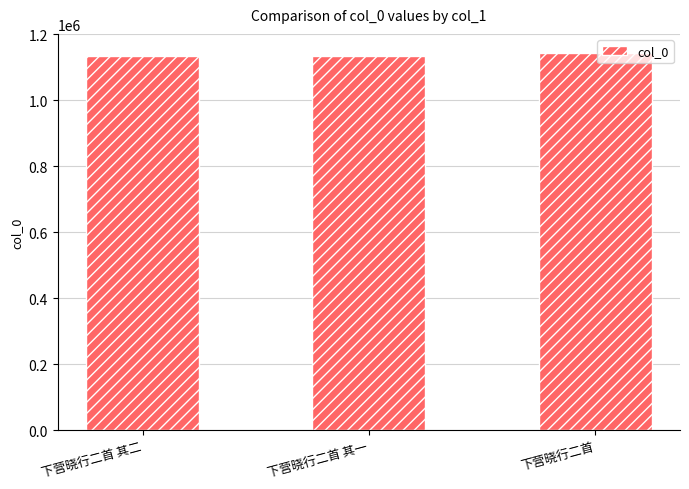

How many categories are shown in the chart?

3